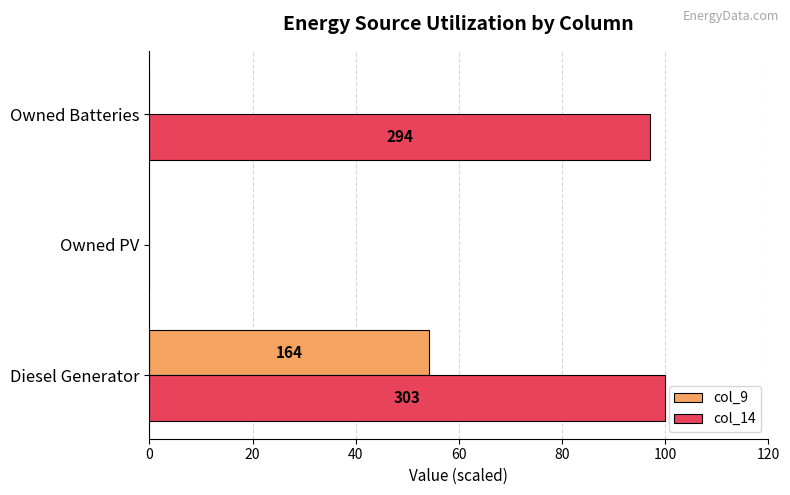

How many data points in col_9 are above 0?

1